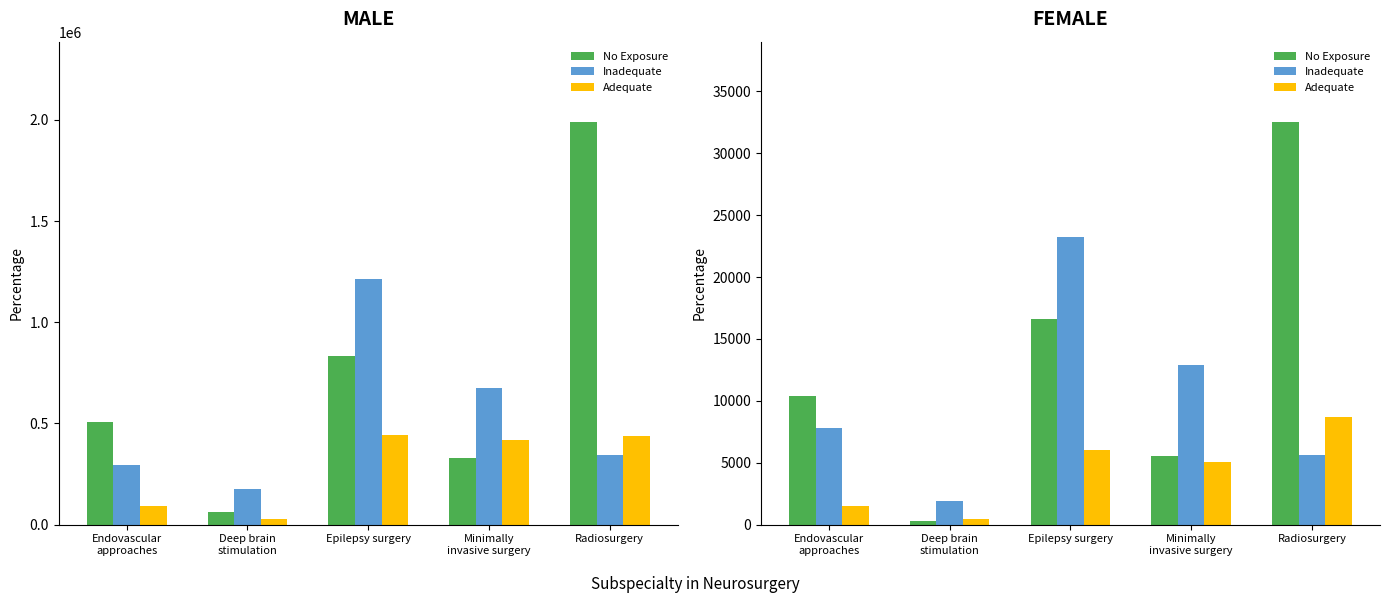

Count the number of categories in the chart.

5